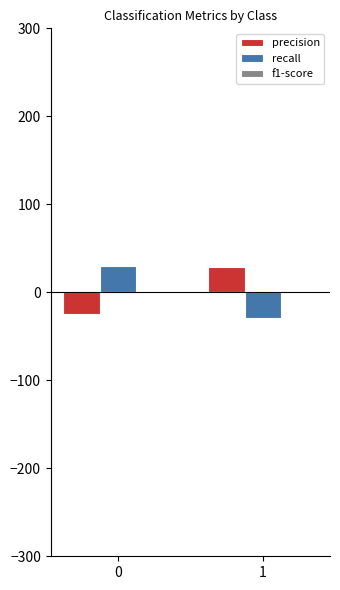

At how many categories does at least one series exceed 27?

2